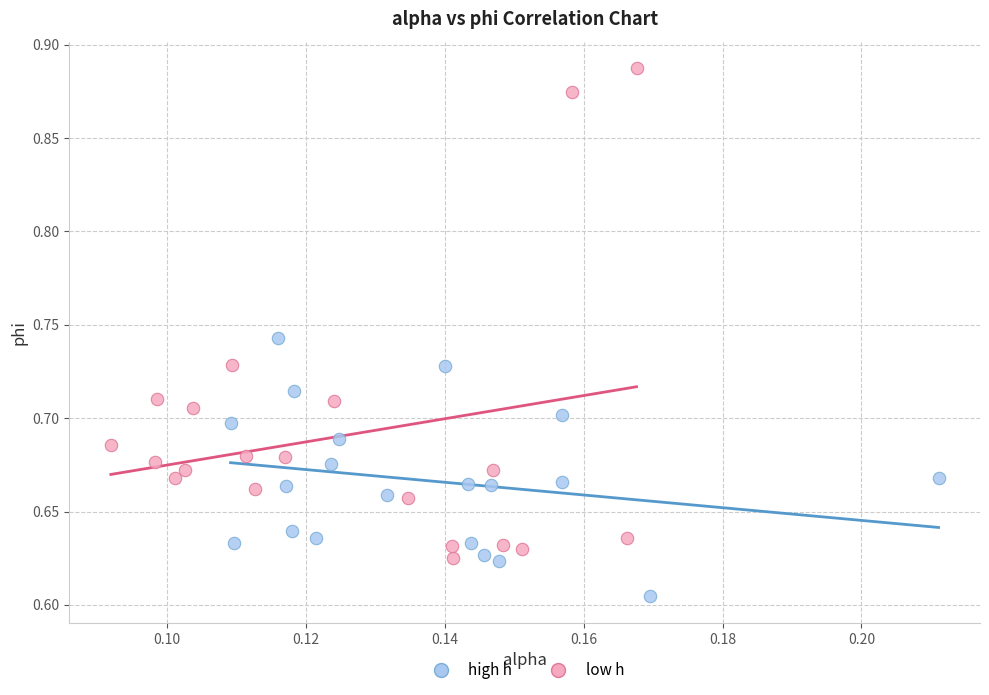

Which series contains the highest Y value?

low h